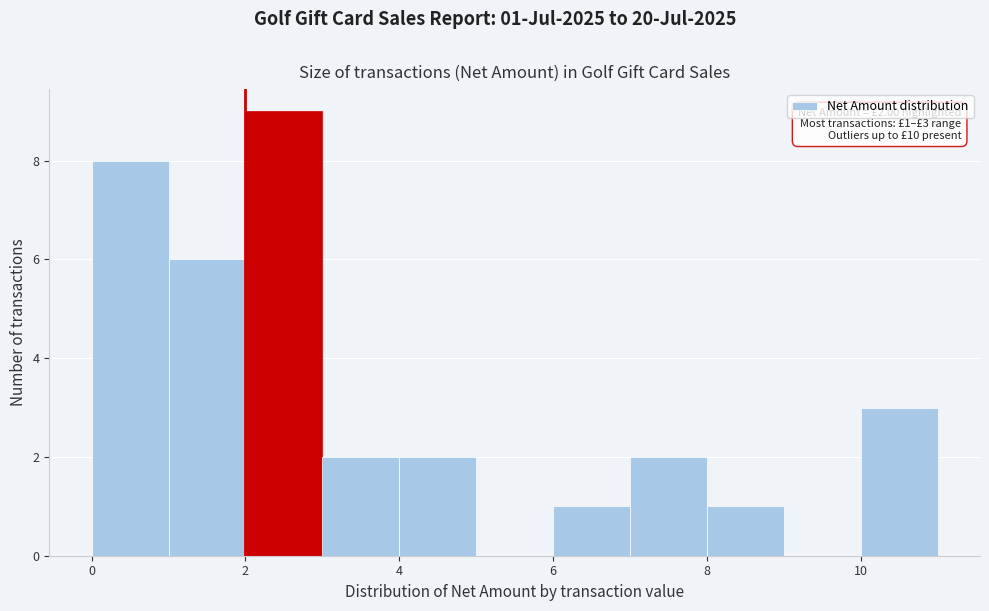

Over which range of the x-axis is the bar tallest?

2 to 3